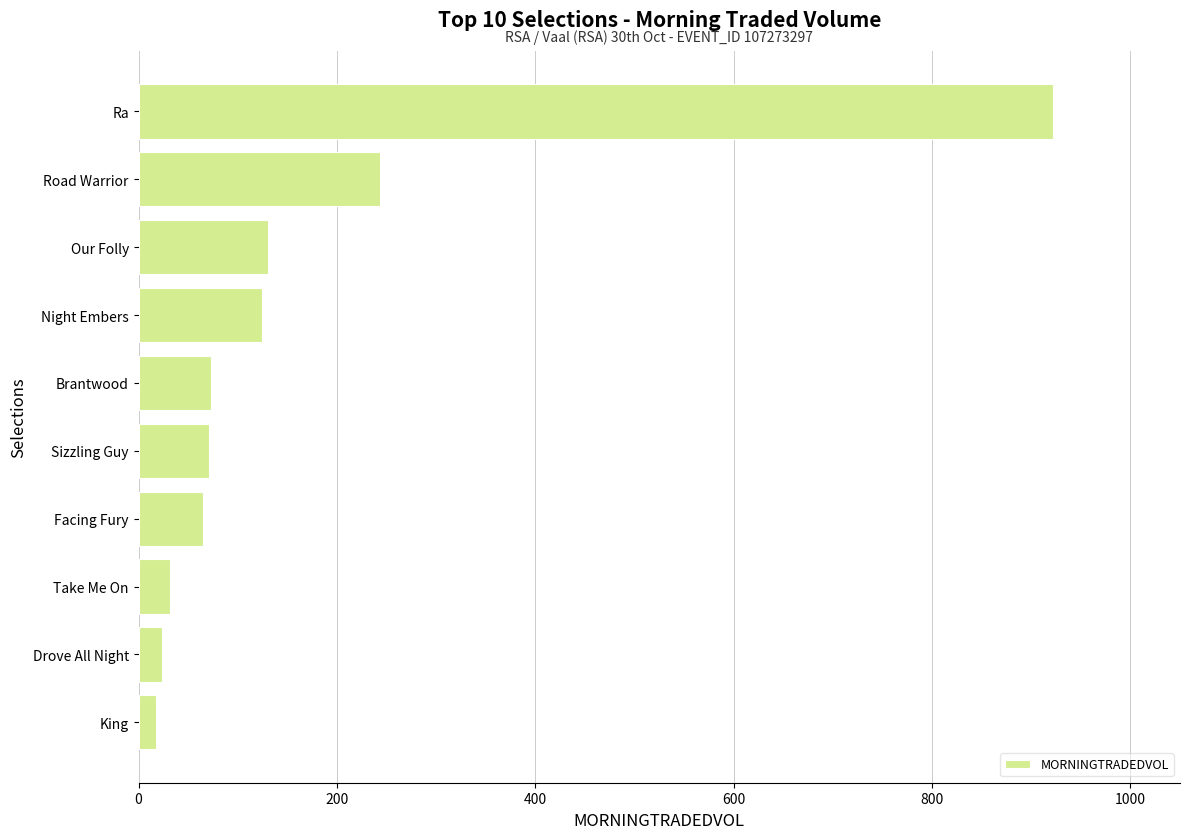

Approximately how many times larger is the value at Our Folly compared to Brantwood?

1.8